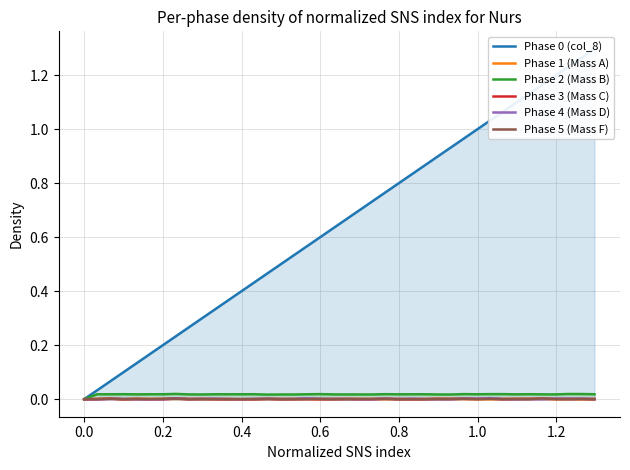

Reading left to right, what are all the values shown in this chart?

Phase 0 (col_8): 0.0	0.0	0.1	0.1	0.1	0.2	0.2	0.2	0.3	0.3	0.3	0.4	0.4	0.4	0.5	0.5	0.5	0.6	0.6	0.6	0.7	0.7	0.7	0.8	0.8	0.8	0.9	0.9	0.9	1.0	1.0	1.0	1.1	1.1	1.1	1.2	1.2	1.2	1.3	1.3
Phase 1 (Mass A): 0.0	0.0	0.0	0.0	0.0	0.0	0.0	0.0	0.0	0.0	0.0	0.0	0.0	0.0	0.0	0.0	0.0	0.0	0.0	0.0	0.0	0.0	0.0	0.0	0.0	0.0	0.0	0.0	0.0	0.0	0.0	0.0	0.0	0.0	0.0	0.0	0.0	0.0	0.0	0.0
Phase 2 (Mass B): 0.0	0.0	0.0	0.0	0.0	0.0	0.0	0.0	0.0	0.0	0.0	0.0	0.0	0.0	0.0	0.0	0.0	0.0	0.0	0.0	0.0	0.0	0.0	0.0	0.0	0.0	0.0	0.0	0.0	0.0	0.0	0.0	0.0	0.0	0.0	0.0	0.0	0.0	0.0	0.0
Phase 3 (Mass C): 0.0	0.0	0.0	0.0	0.0	0.0	0.0	0.0	0.0	0.0	0.0	0.0	0.0	0.0	0.0	0.0	0.0	0.0	0.0	0.0	0.0	0.0	0.0	0.0	0.0	0.0	0.0	0.0	0.0	0.0	0.0	0.0	0.0	0.0	0.0	0.0	0.0	0.0	0.0	0.0
Phase 4 (Mass D): 0.0	0.0	0.0	0.0	0.0	0.0	0.0	0.0	0.0	0.0	0.0	0.0	0.0	0.0	0.0	0.0	0.0	0.0	0.0	0.0	0.0	0.0	0.0	0.0	0.0	0.0	0.0	0.0	0.0	0.0	0.0	0.0	0.0	0.0	0.0	0.0	0.0	0.0	0.0	0.0
Phase 5 (Mass F): 0.0	0.0	0.0	0.0	0.0	0.0	0.0	0.0	0.0	0.0	0.0	0.0	0.0	0.0	0.0	0.0	0.0	0.0	0.0	0.0	0.0	0.0	0.0	0.0	0.0	0.0	0.0	0.0	0.0	0.0	0.0	0.0	0.0	0.0	0.0	0.0	0.0	0.0	0.0	0.0